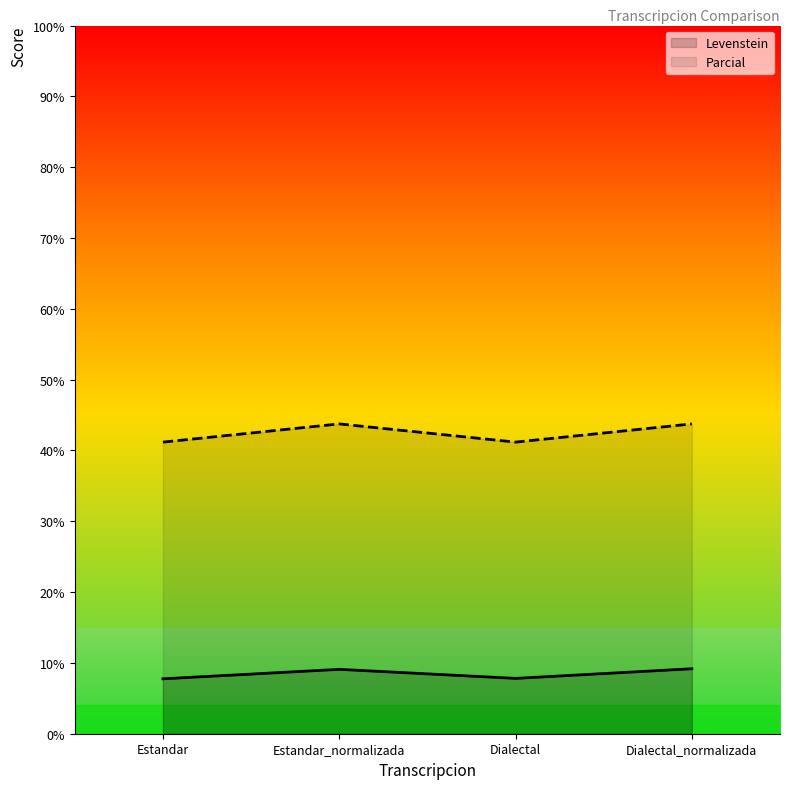

Reading left to right, list all the values displayed in this chart.

Levenstein: 7.8	9.1	7.8	9.2
Parcial: 41.2	43.8	41.2	43.8